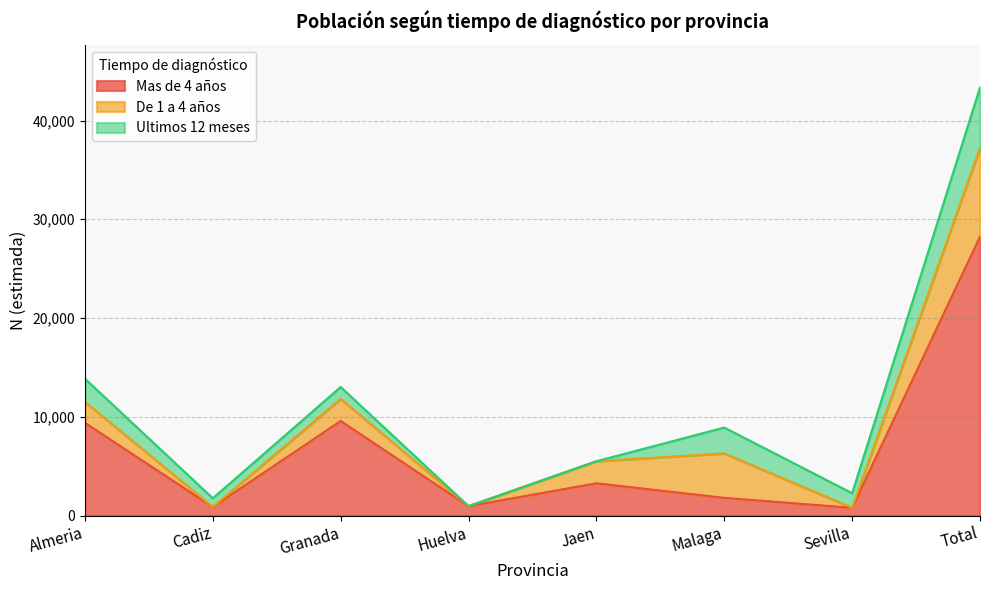

How many lines are shown in the chart?

3